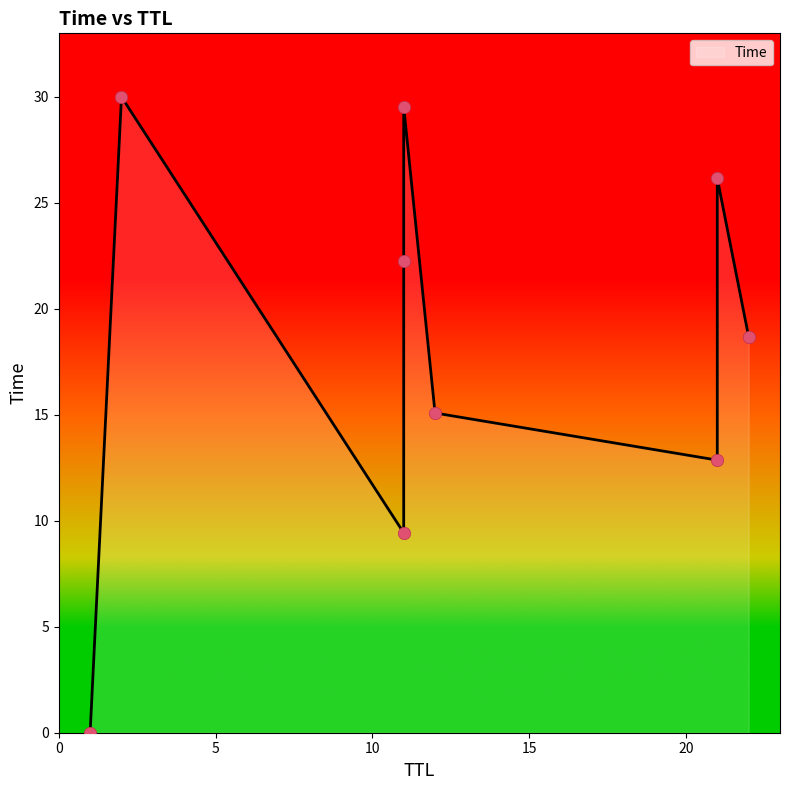

What is the ratio of the value at 11 to the value at 11?

3.1